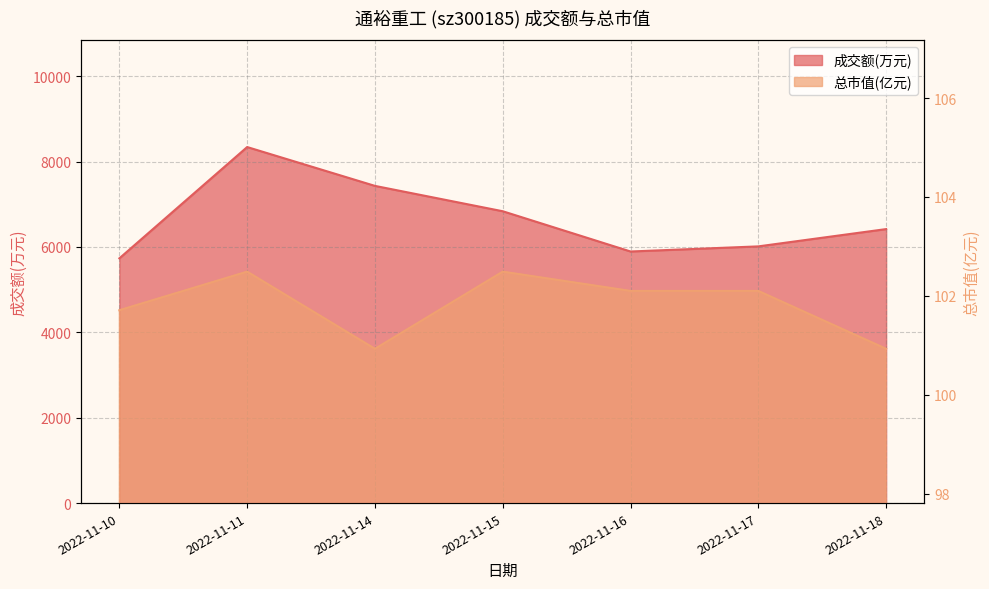

What is the value of the 成交额(万元) point at the 1st from the left?

5734.0